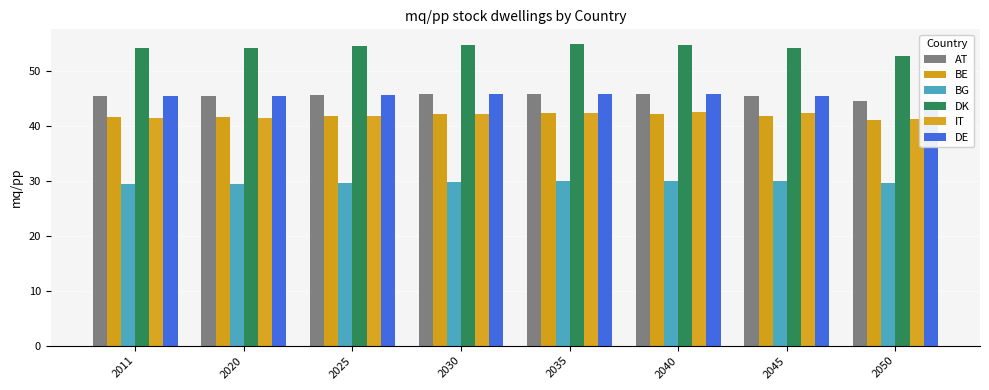

At which label does AT first exceed 45?

2011